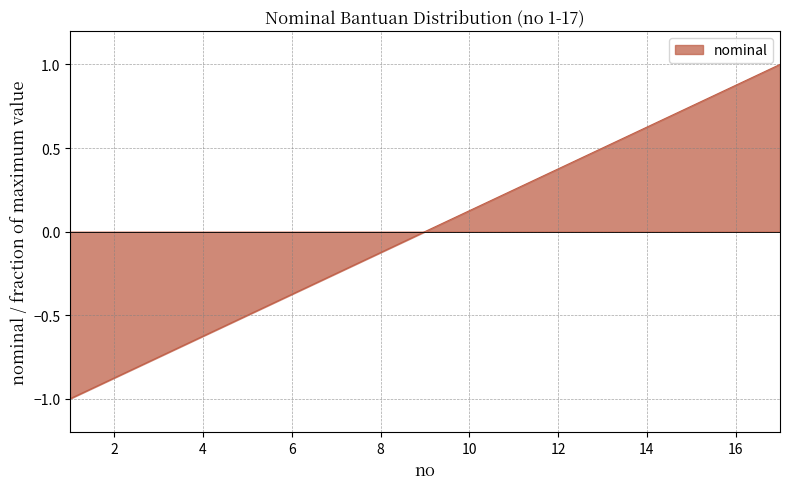

What is the difference between the maximum and minimum values?

2.0